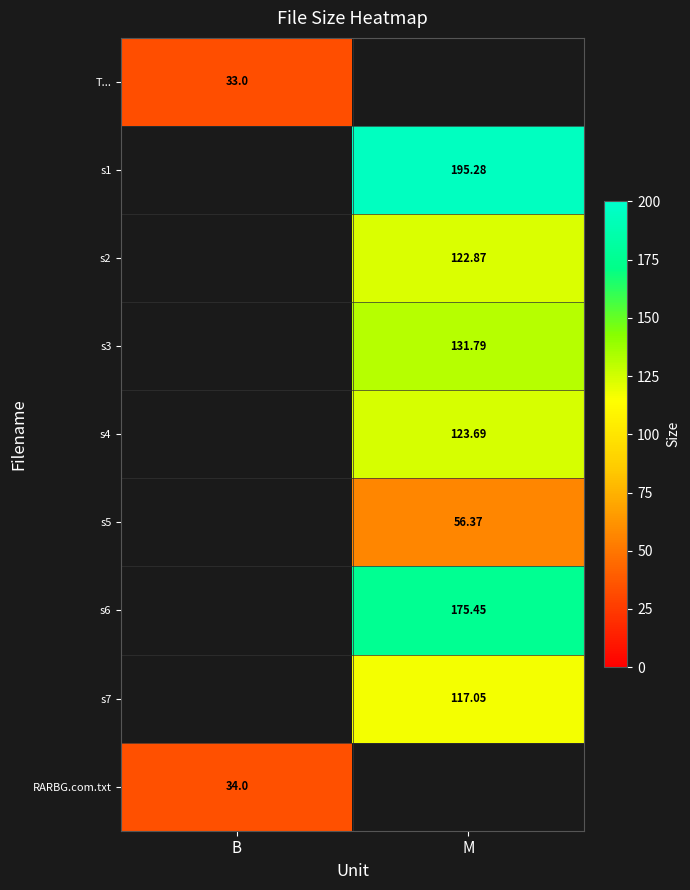

Is the value of s5 at M greater than the value of s7 at M?

No